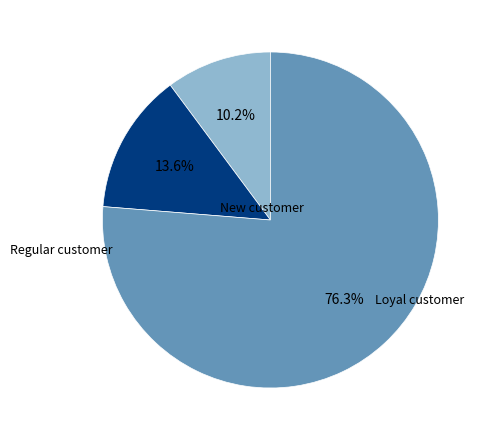

To the nearest percent, what is the average slice percentage?

33%